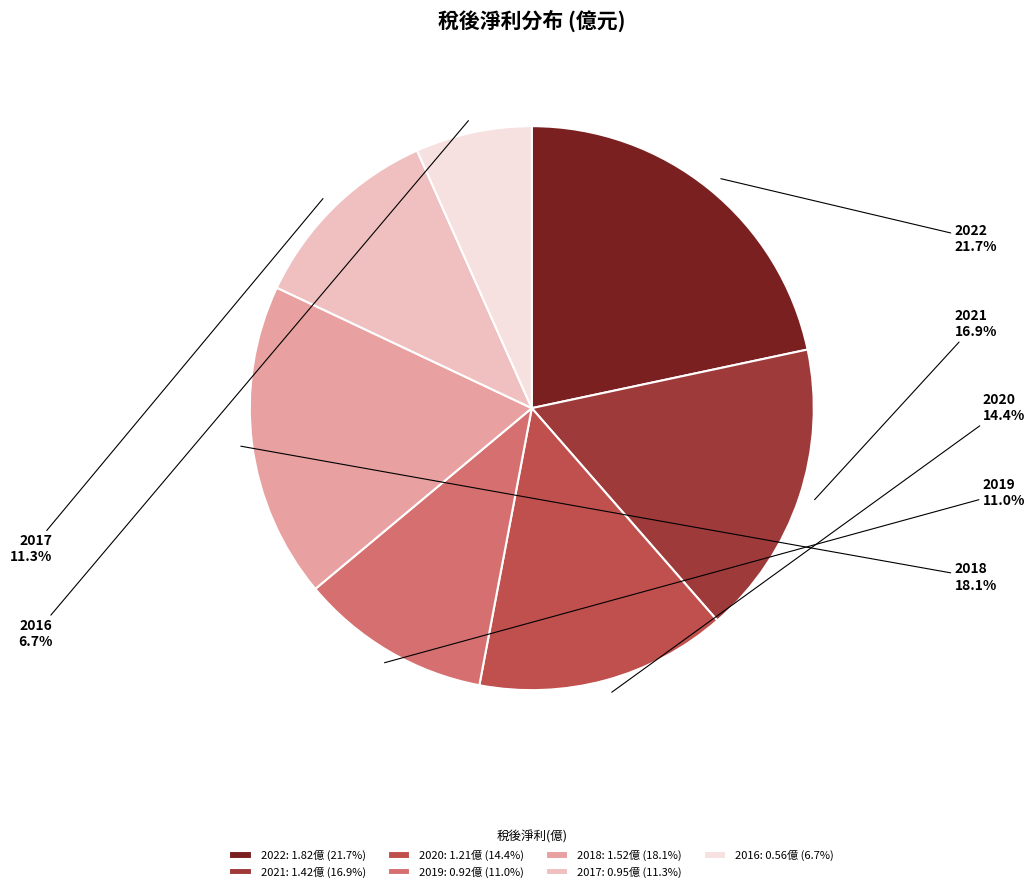

Between 2018 and 2022, which is larger?

2022